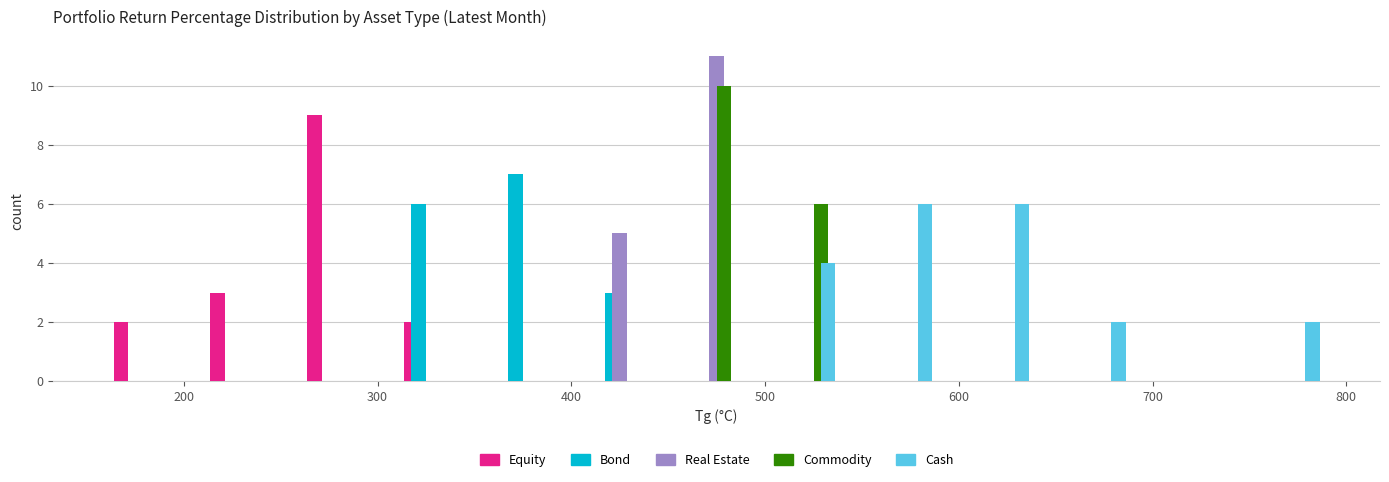

Reading left to right, list every range on the x-axis with the height of the bar of each series over it. The values are not printed on the chart, so give them approximately, as read against the axis.

150 to 200: Equity=2	Bond=0	Real Estate=0	Commodity=0	Cash=0
200 to 250: Equity=3	Bond=0	Real Estate=0	Commodity=0	Cash=0
250 to 300: Equity=9	Bond=0	Real Estate=0	Commodity=0	Cash=0
300 to 350: Equity=2	Bond=6	Real Estate=0	Commodity=0	Cash=0
350 to 400: Equity=0	Bond=7	Real Estate=0	Commodity=0	Cash=0
400 to 450: Equity=0	Bond=3	Real Estate=5	Commodity=0	Cash=0
450 to 500: Equity=0	Bond=0	Real Estate=11	Commodity=10	Cash=0
500 to 550: Equity=0	Bond=0	Real Estate=0	Commodity=6	Cash=4
550 to 600: Equity=0	Bond=0	Real Estate=0	Commodity=0	Cash=6
600 to 650: Equity=0	Bond=0	Real Estate=0	Commodity=0	Cash=6
650 to 700: Equity=0	Bond=0	Real Estate=0	Commodity=0	Cash=2
700 to 750: Equity=0	Bond=0	Real Estate=0	Commodity=0	Cash=0
750 to 800: Equity=0	Bond=0	Real Estate=0	Commodity=0	Cash=2